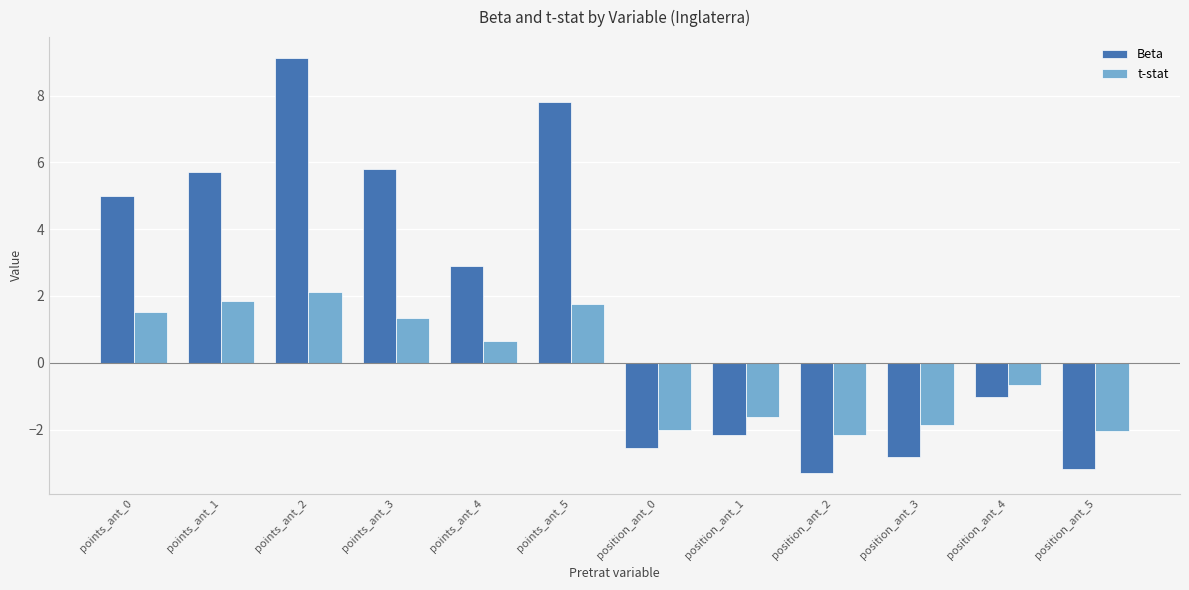

How many groups of bars are there?

12